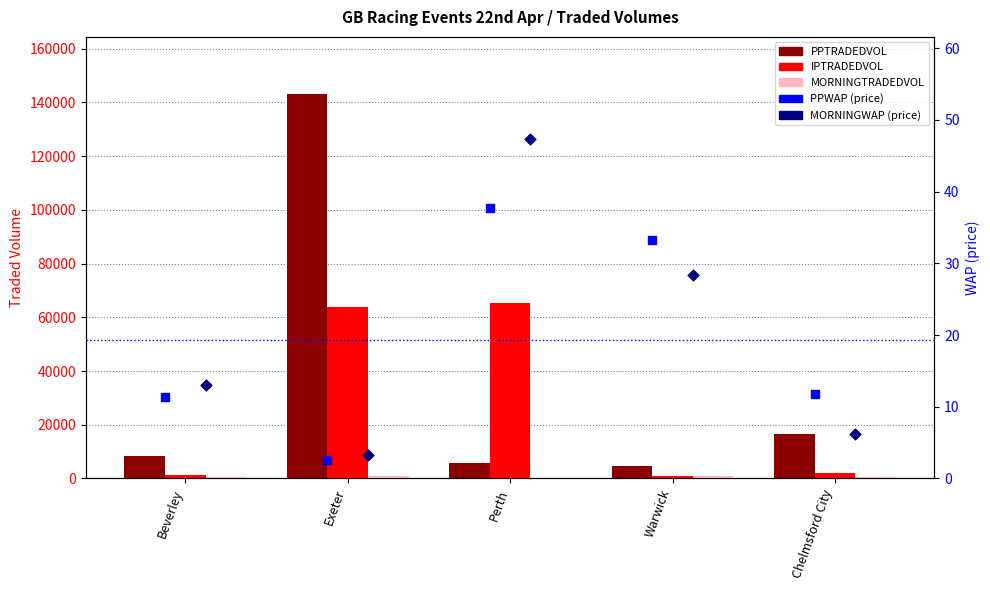

Which series has the largest Y range (max minus min)?

PPTRADEDVOL